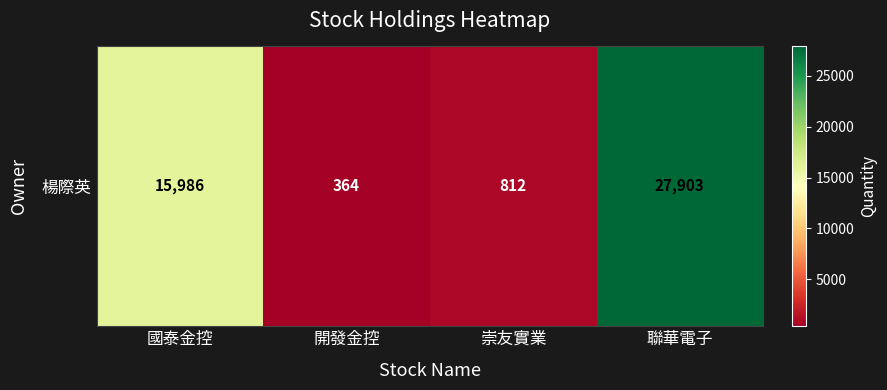

Reading right to left, list all the values displayed in this chart.

聯華電子=27903	崇友實業=812	開發金控=364	國泰金控=15986